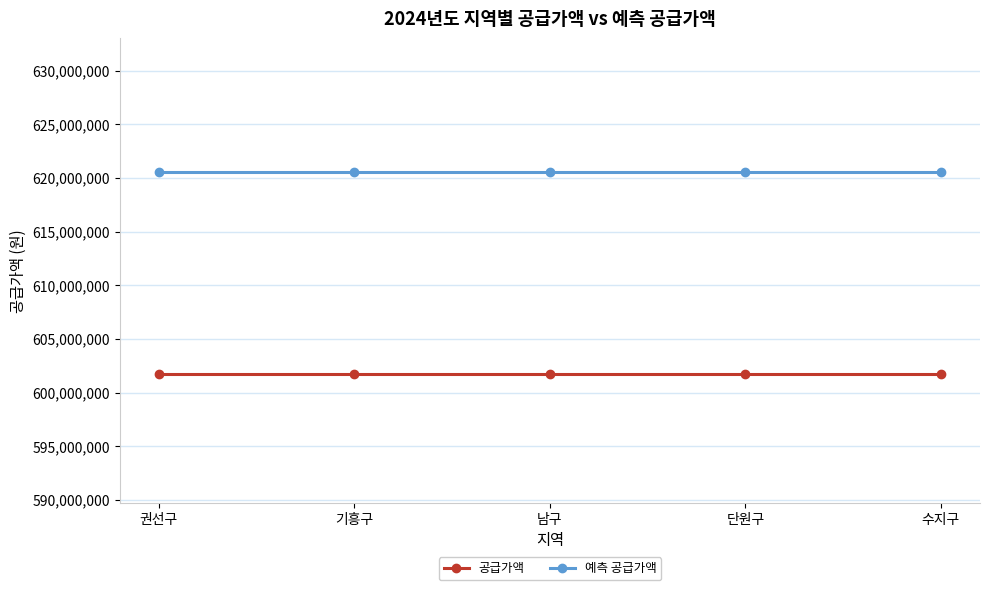

True or false: 공급가액 and 예측 공급가액 cross at least once.

False